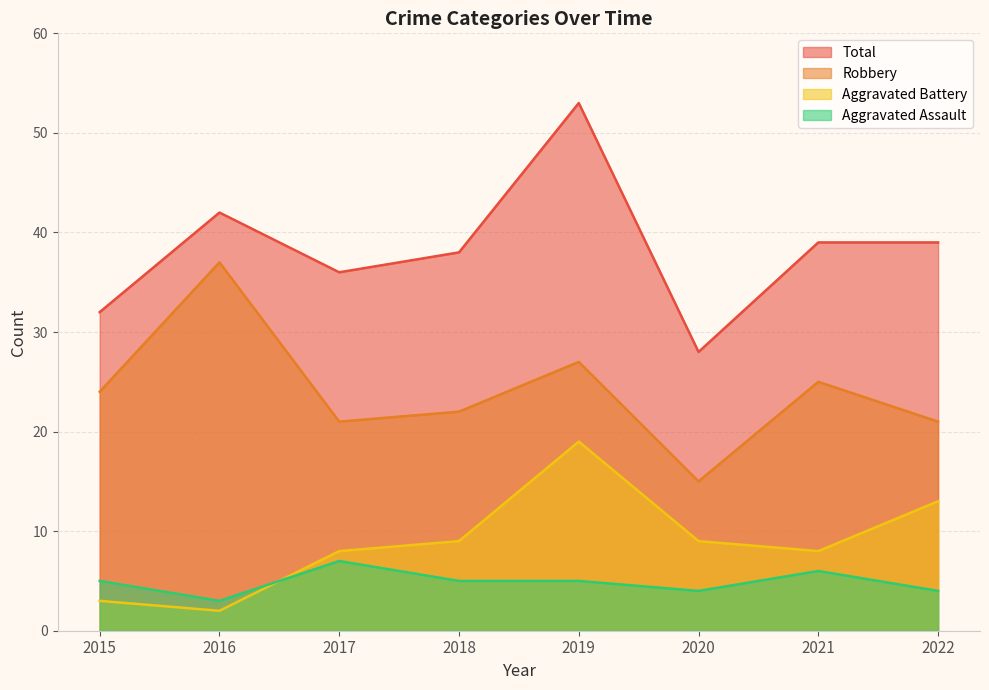

What is the value of the Aggravated Battery point at the 6th from the left?

9